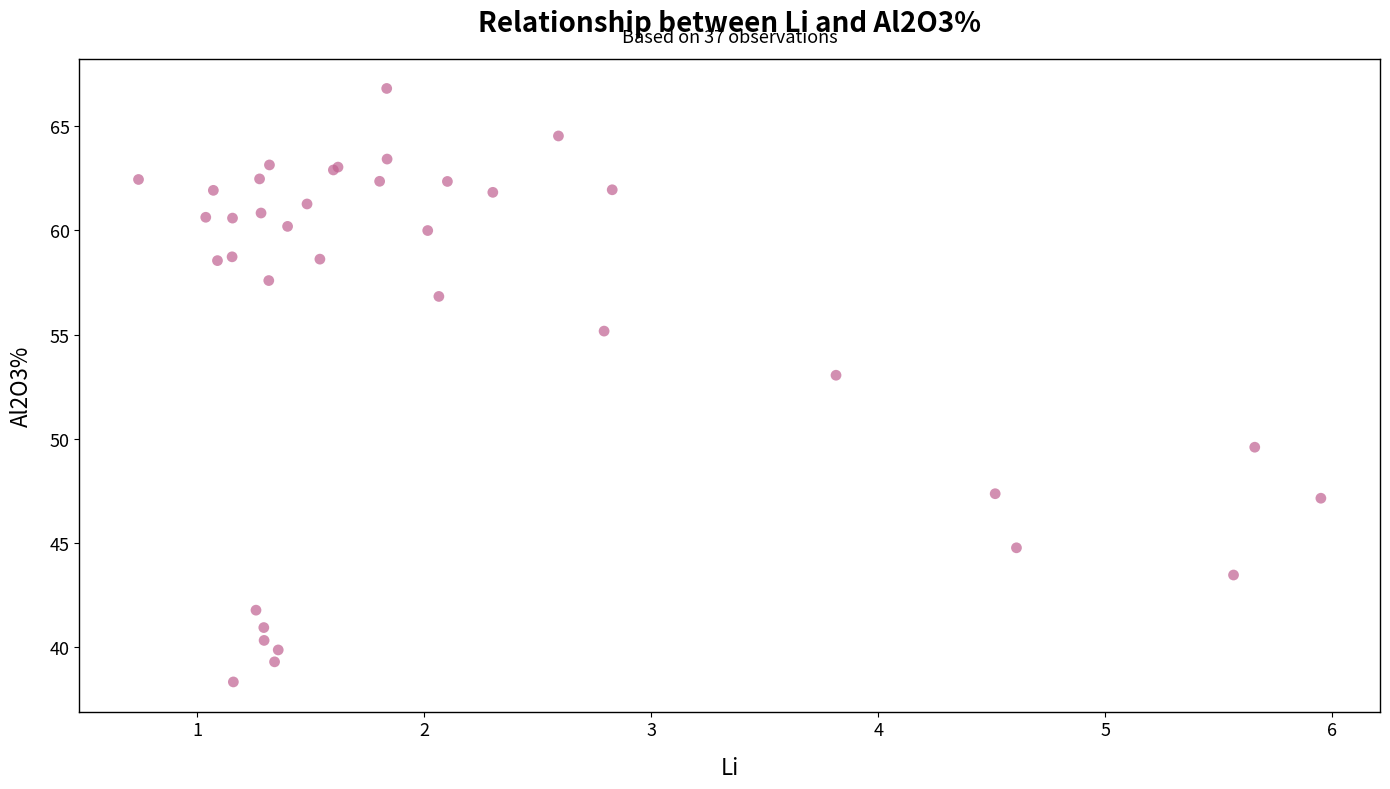

What Y value in the scatter plot is closest to 52?

53.0